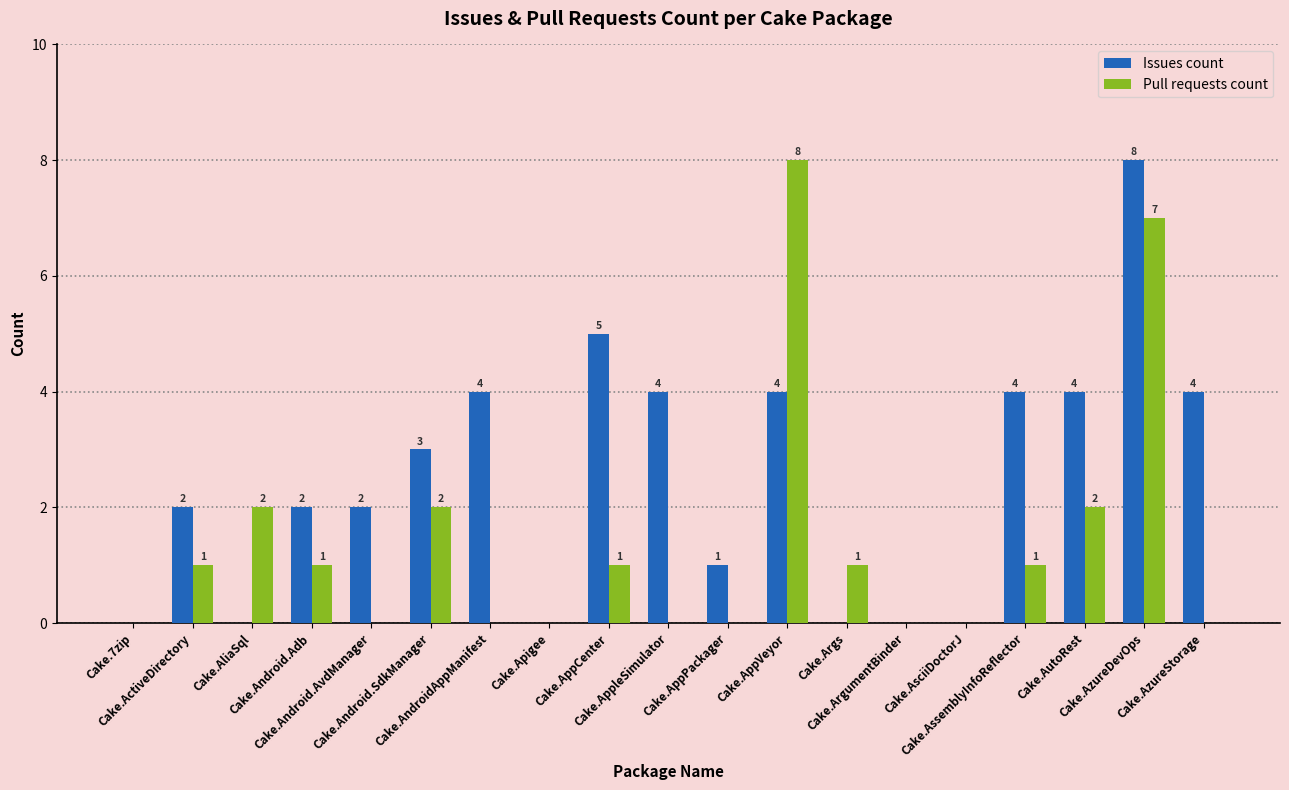

How many groups of bars are there?

19